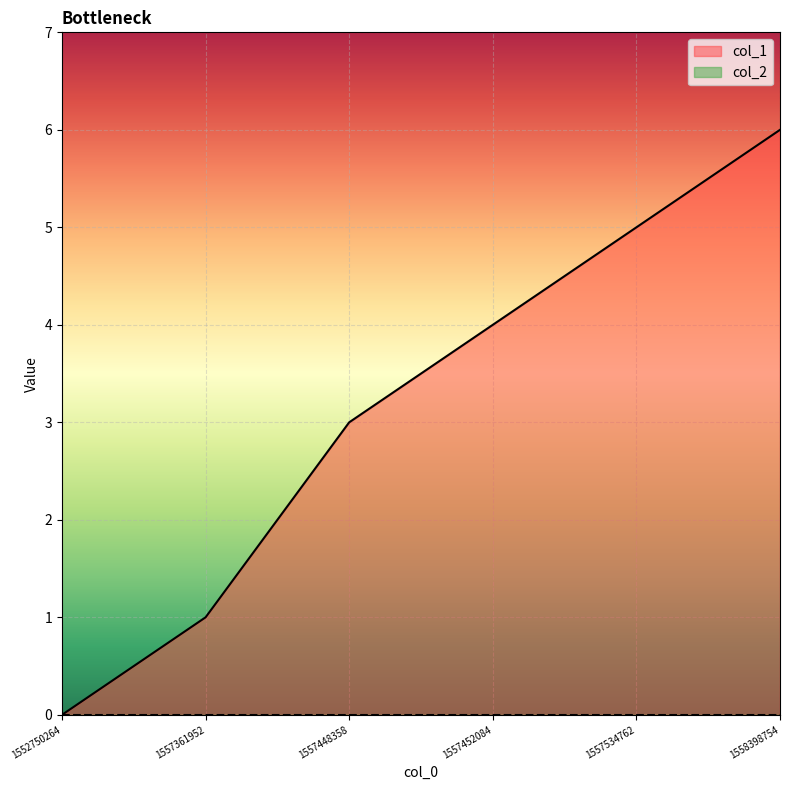

The chart shows a value of 5 at 1557534762. True or false?

True